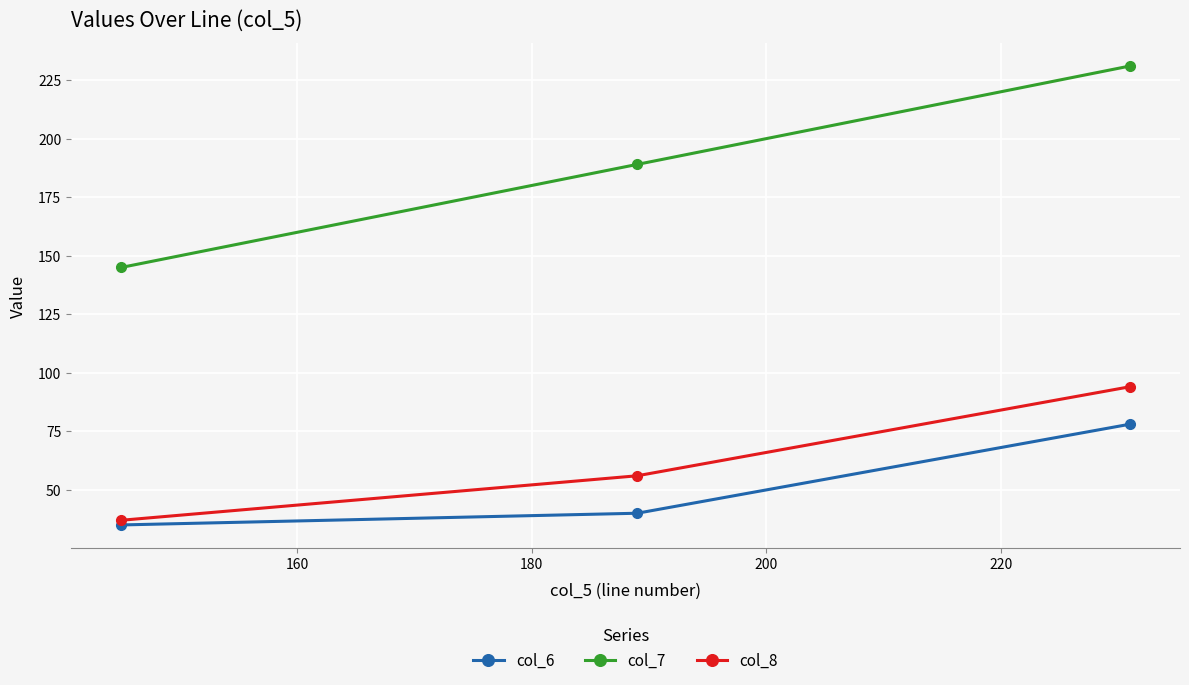

What is the value of the col_8 point at the 2nd from the left?

56